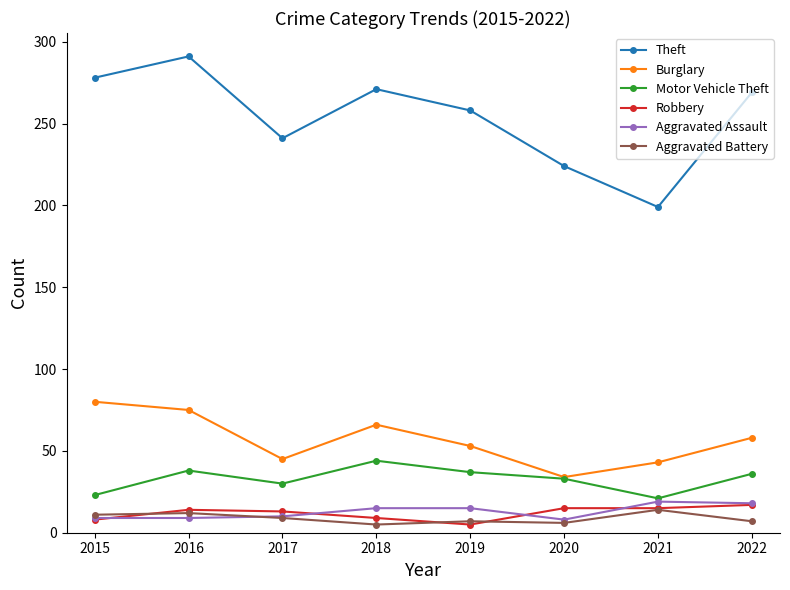

True or false: Robbery and Burglary cross at least once.

False